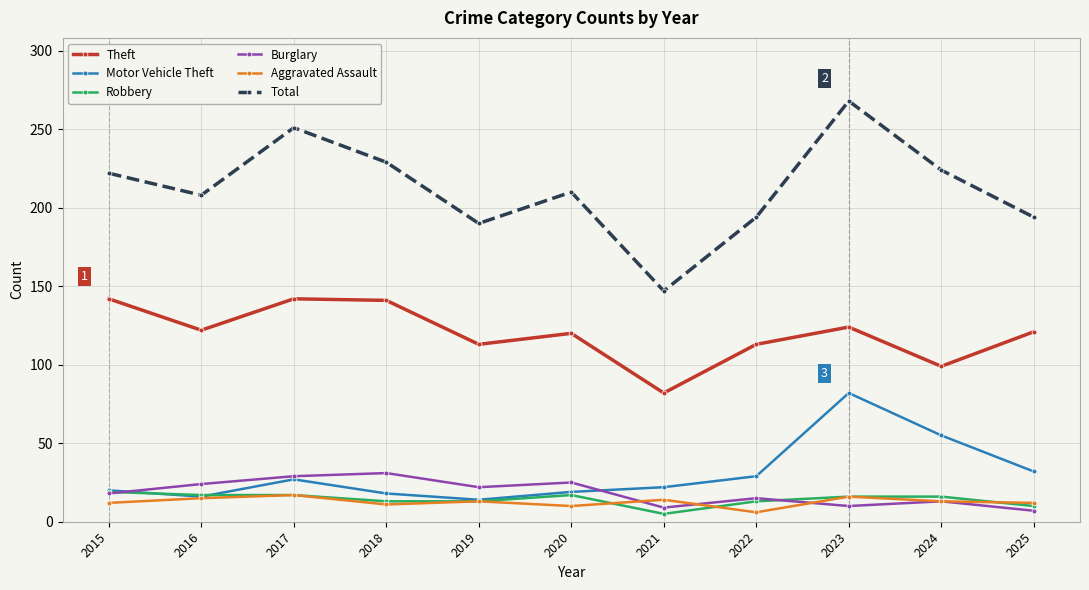

Is it true that Theft equals 113 at 2022?

True